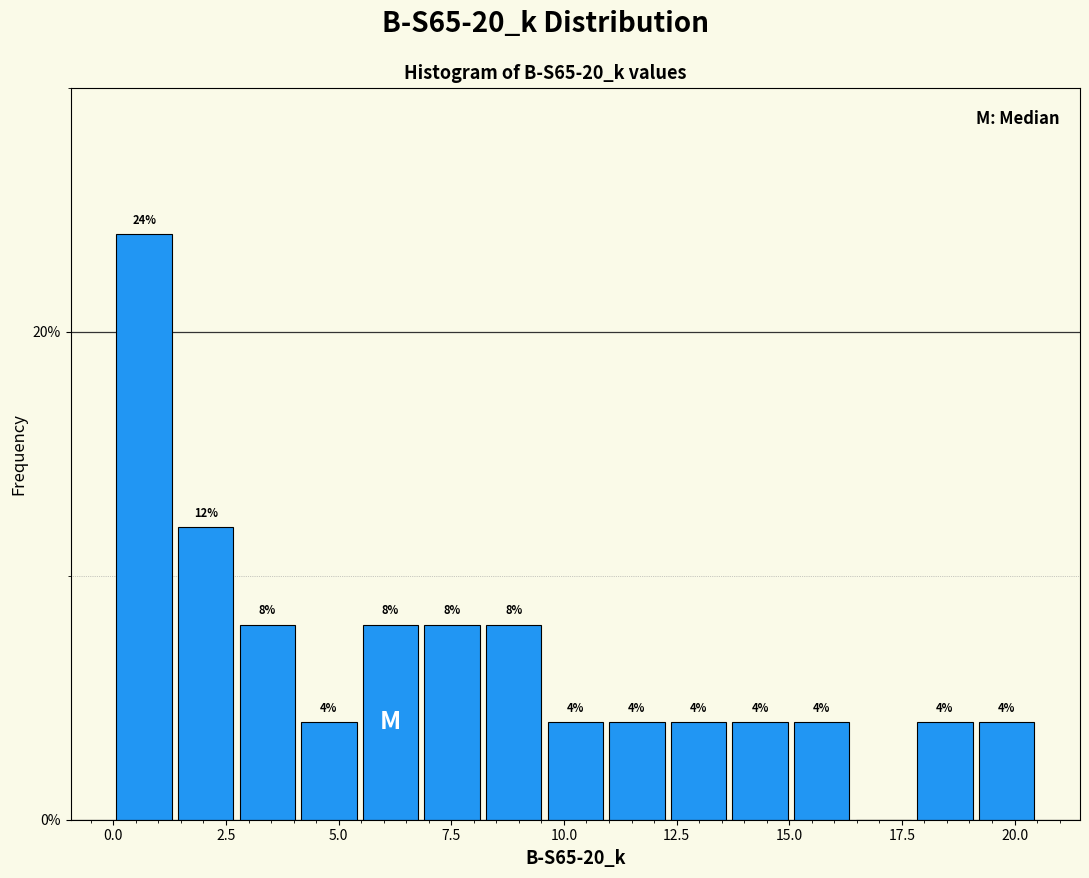

Read against the x-axis, roughly where is the centre of the tallest bar?

0.5